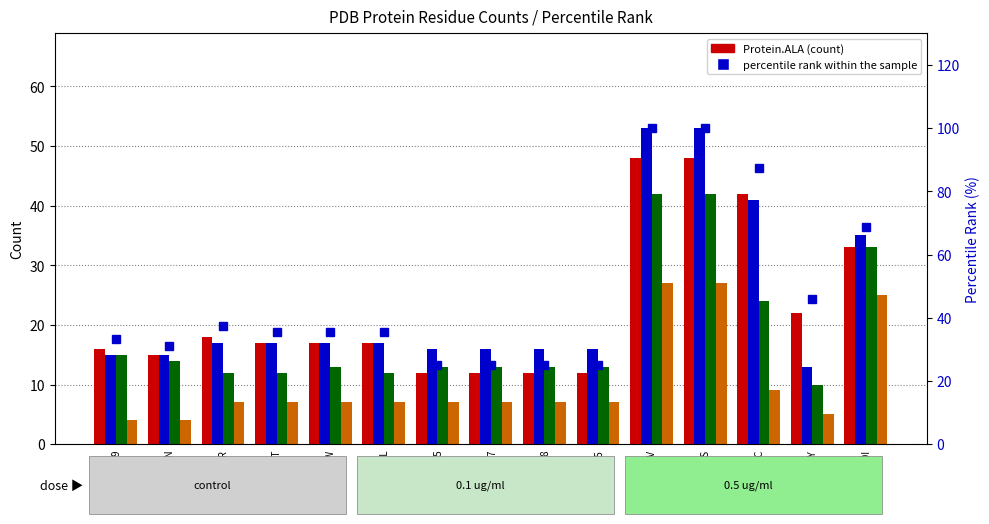

How many groups of bars are there?

15